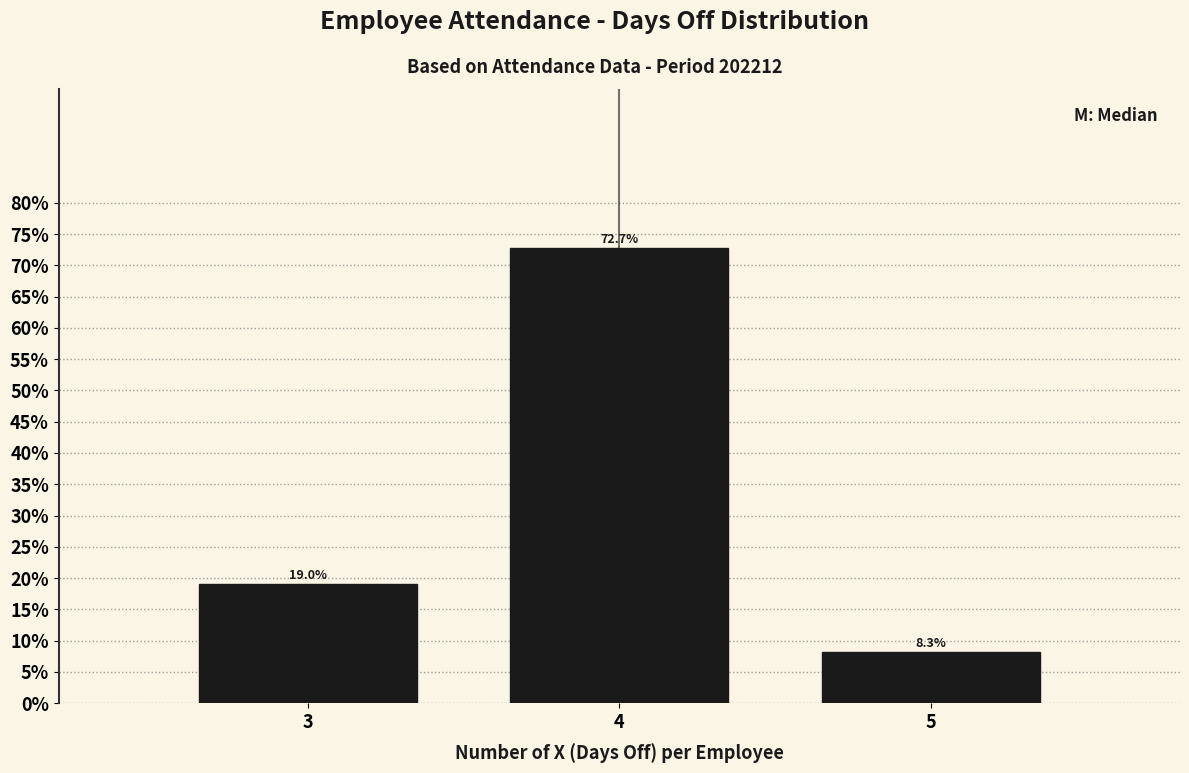

Reading left to right, extract all data points from this chart.

3=19.0	4=72.7	5=8.3